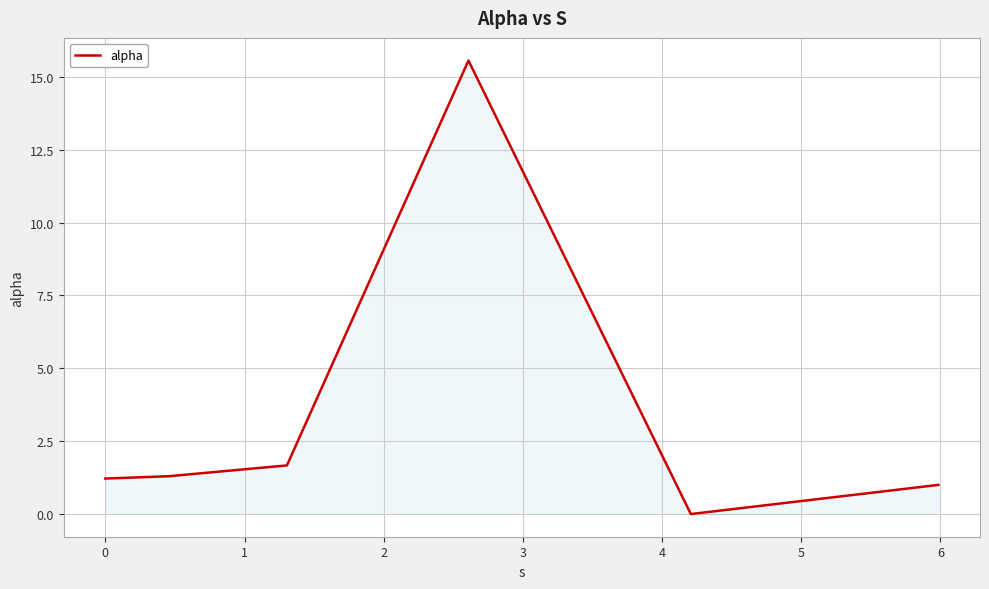

What is the sum of all values?

20.7